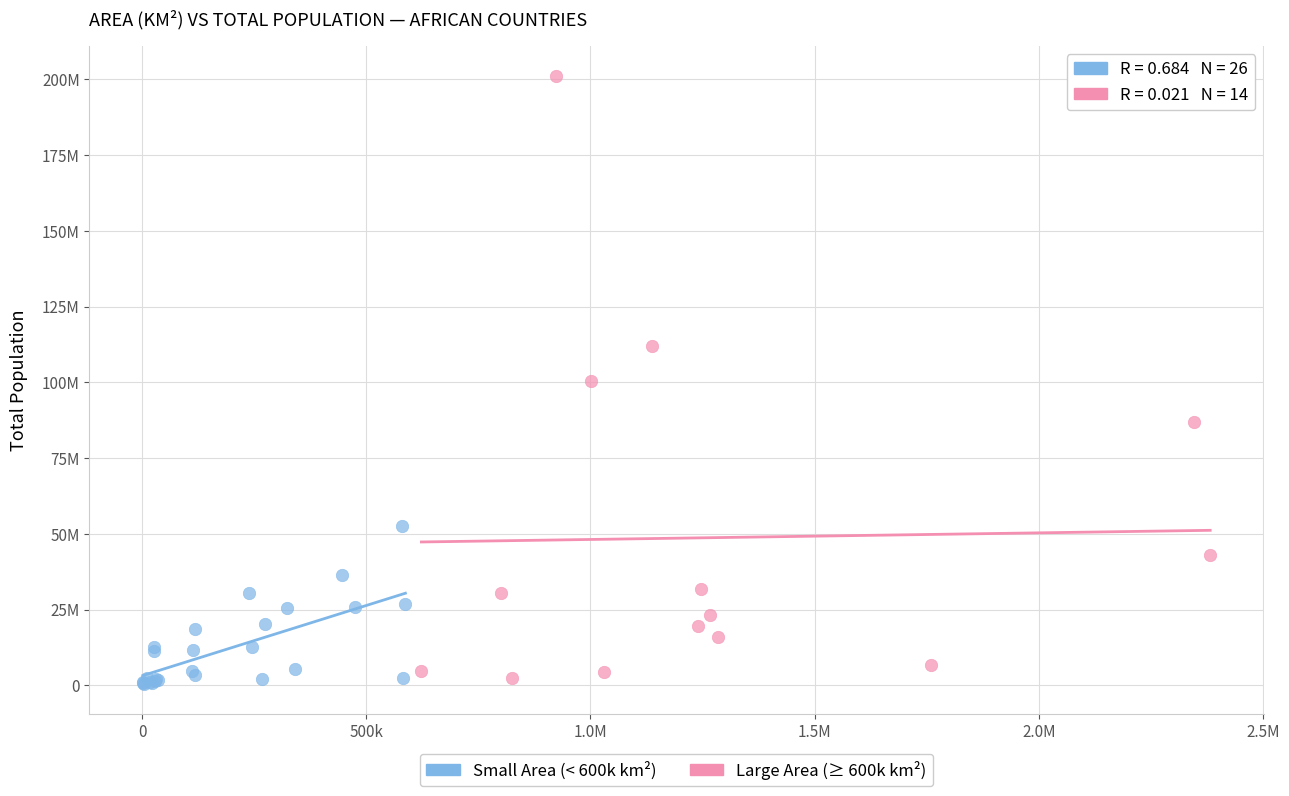

What are all the series names shown in the legend?

Small Area (< 600k km²), Large Area (≥ 600k km²)